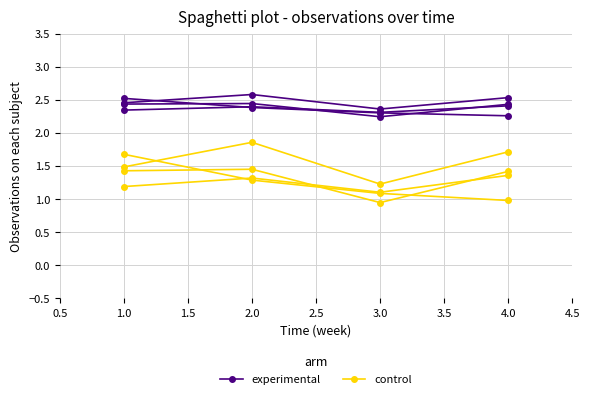

What is the value of the experimental point at the 4th from the left?

2.4